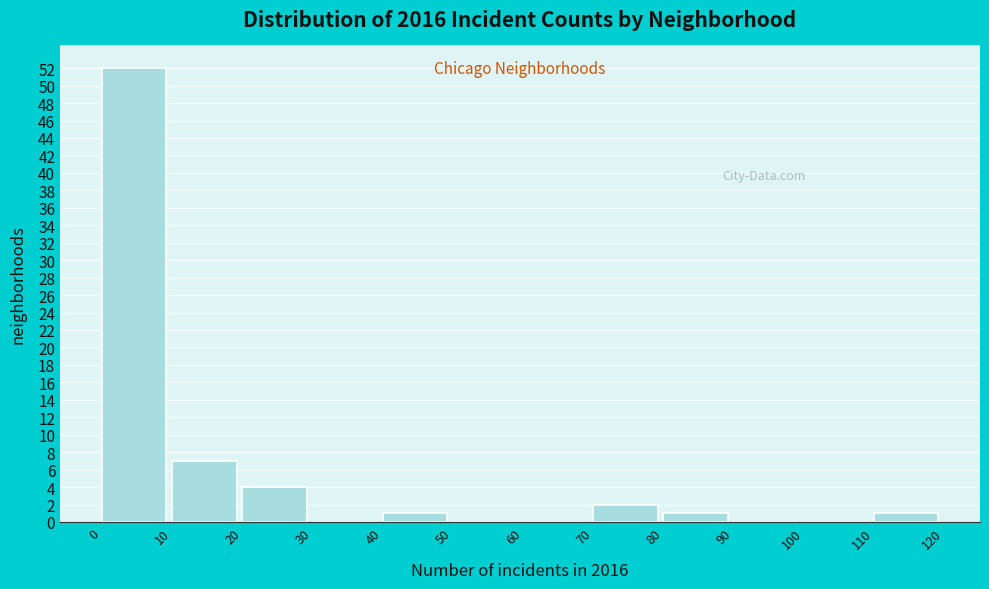

Reading left to right, transcribe this chart: for each bar, give the range it covers on the x-axis and its height. The values are not printed on the chart, so give them approximately, as read against the axis.

0 to 10: 52
10 to 20: 7
20 to 30: 4
30 to 40: 0
40 to 50: 1
50 to 60: 0
60 to 70: 0
70 to 80: 2
80 to 90: 1
90 to 100: 0
100 to 110: 0
110 to 120: 1